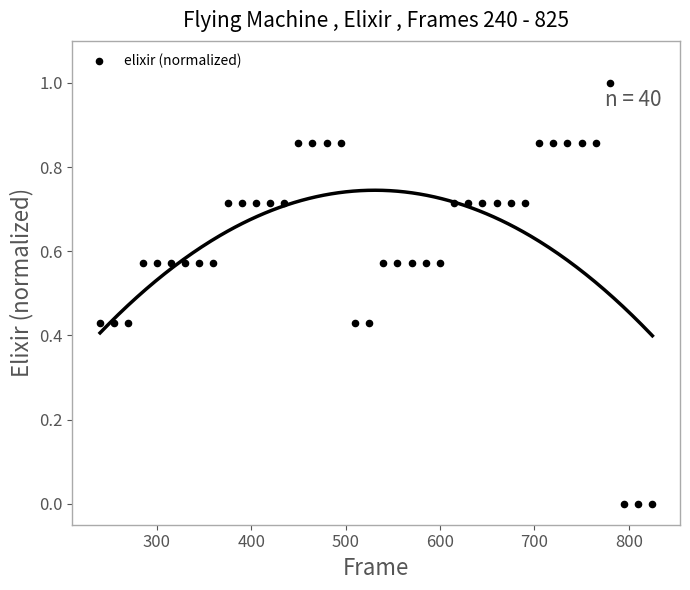

What is the range of X values (max minus min)?

585.0